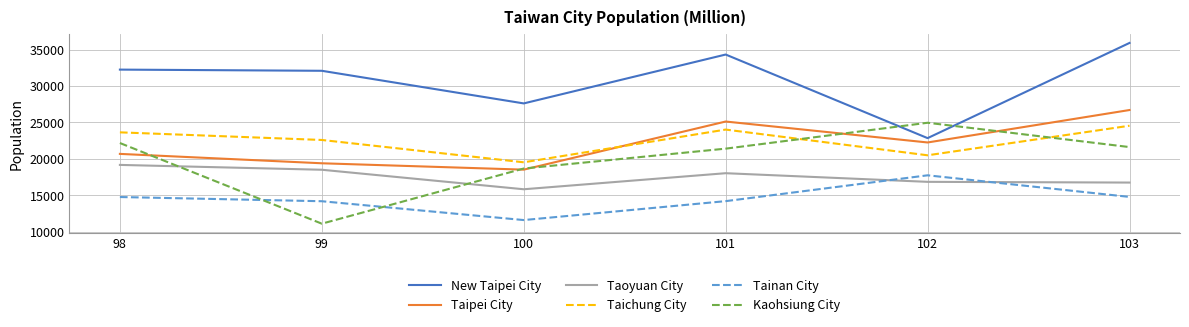

At which category does Kaohsiung City reach its first local peak?

102